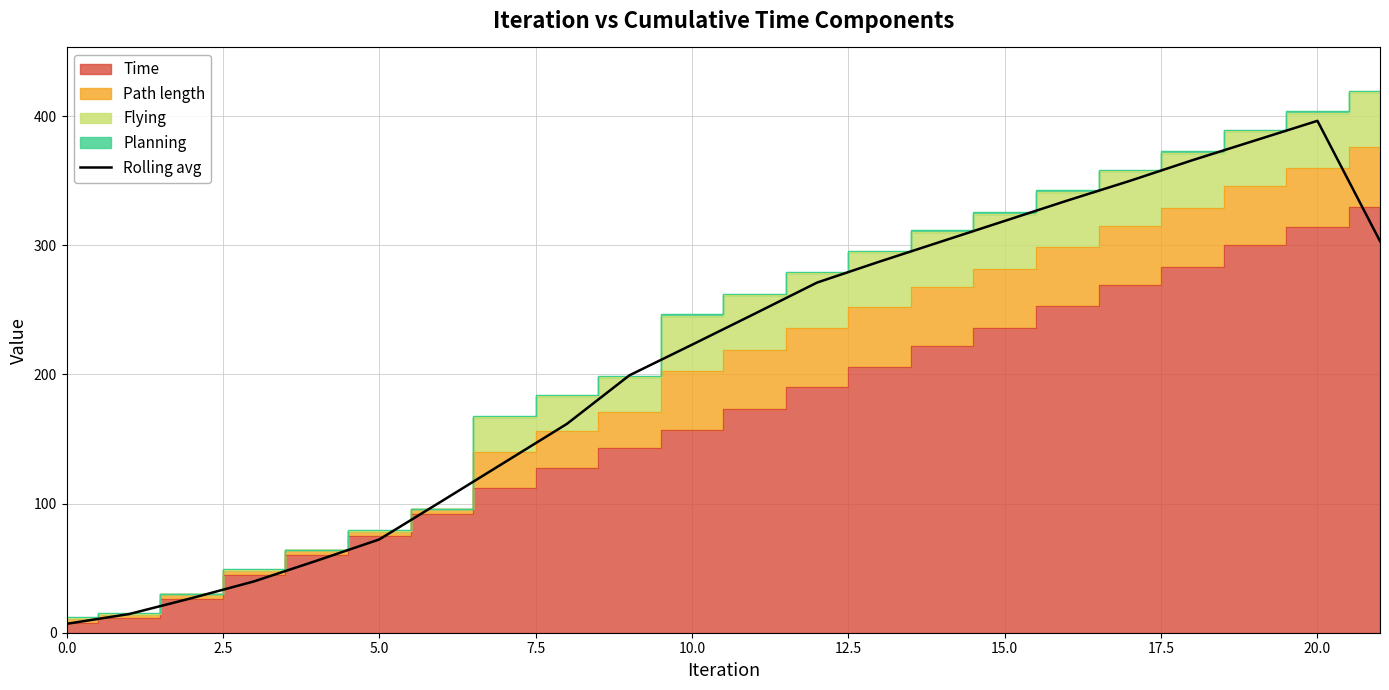

At which label does Rolling avg reach its peak?

20.0